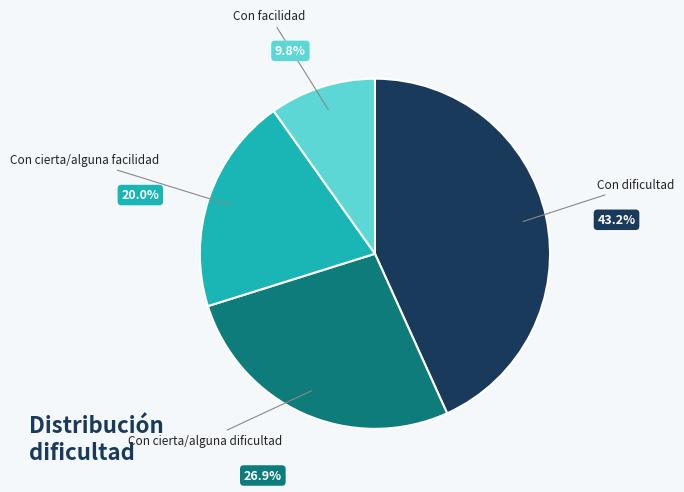

Does any single category account for the majority?

No